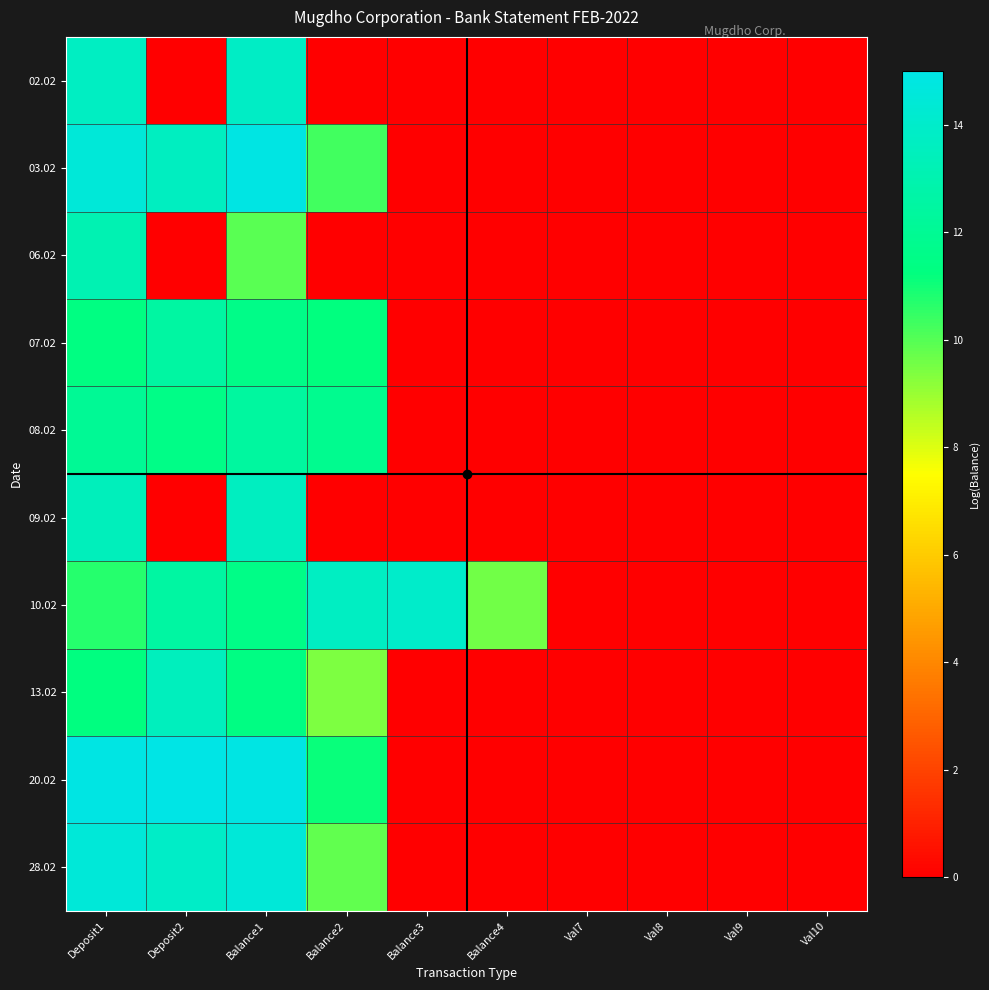

Between Balance4 and Val10, which series saw the biggest shift?

10.02